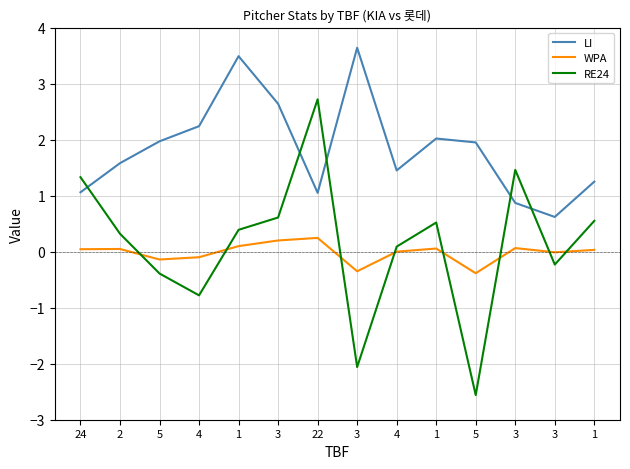

Is this an area chart (filled region under the line)?

No